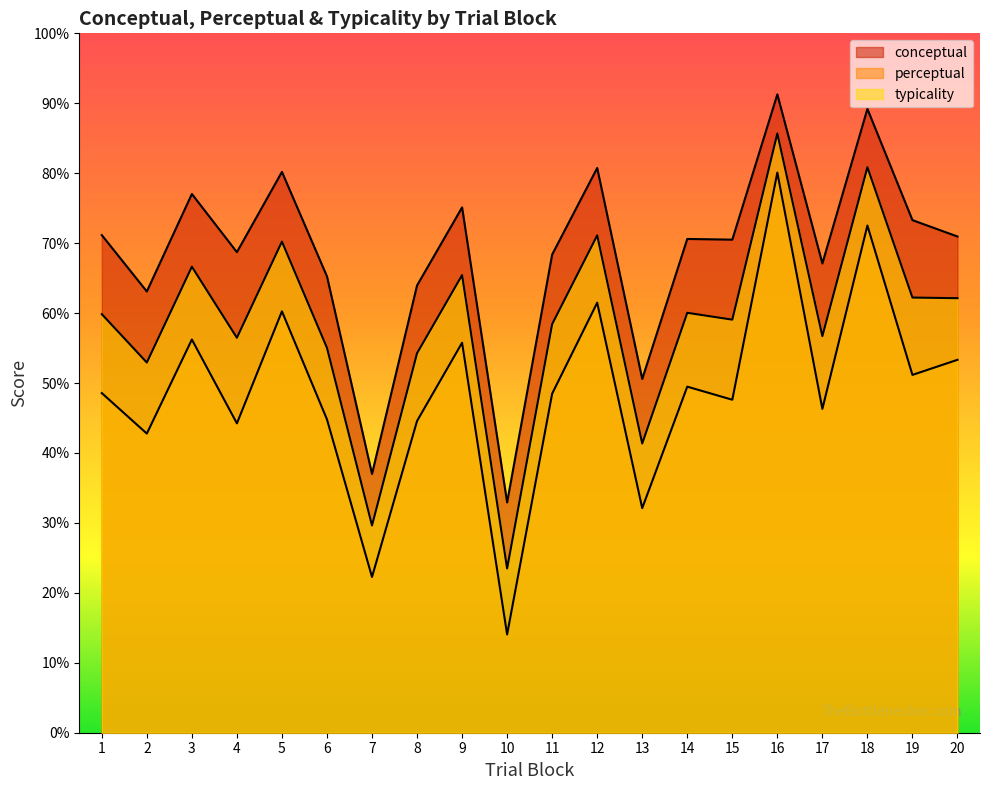

What is the average value of the perceptual series?

48.8